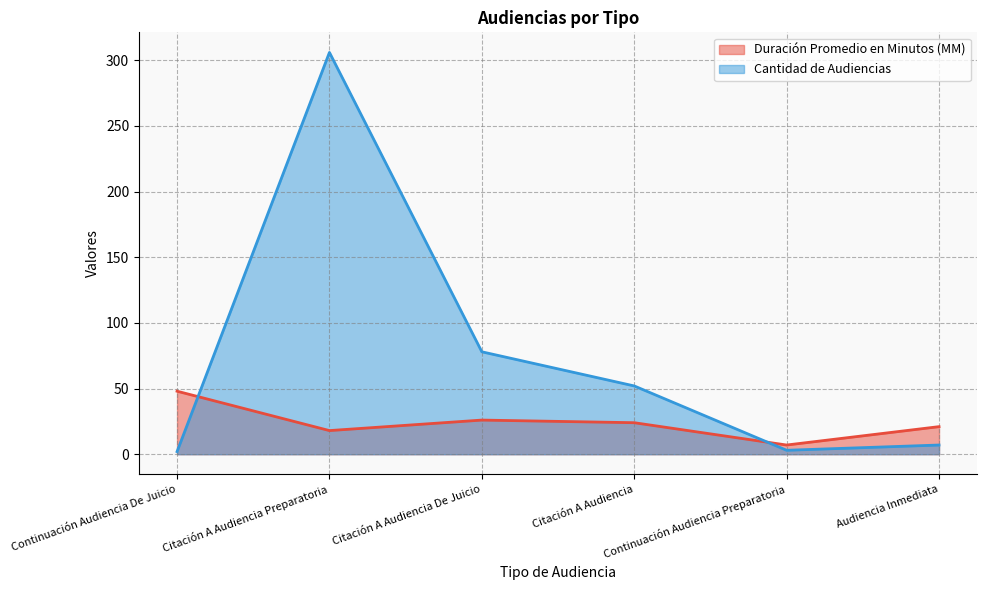

How many times do Duración Promedio en Minutos (MM) and Cantidad de Audiencias cross each other?

2